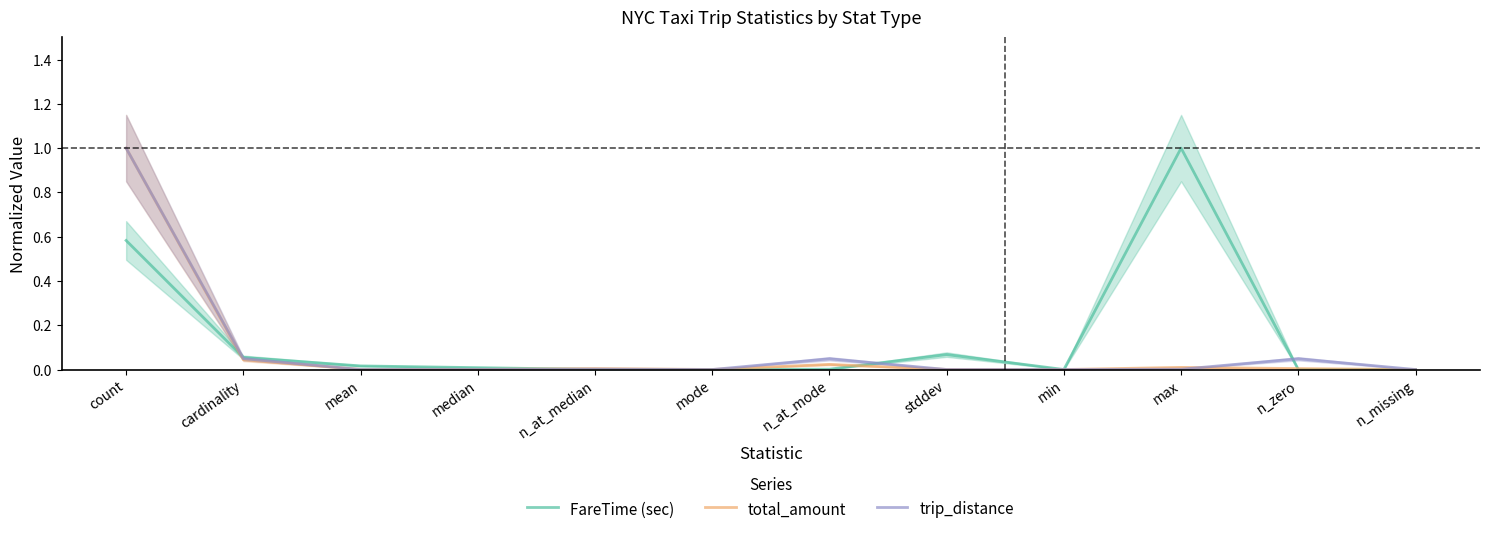

How many values in the trip_distance series exceed 0?

9